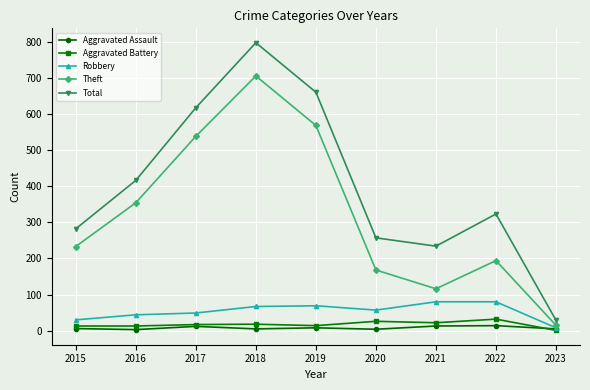

The Theft series shows 168 at 2020. True or false?

True